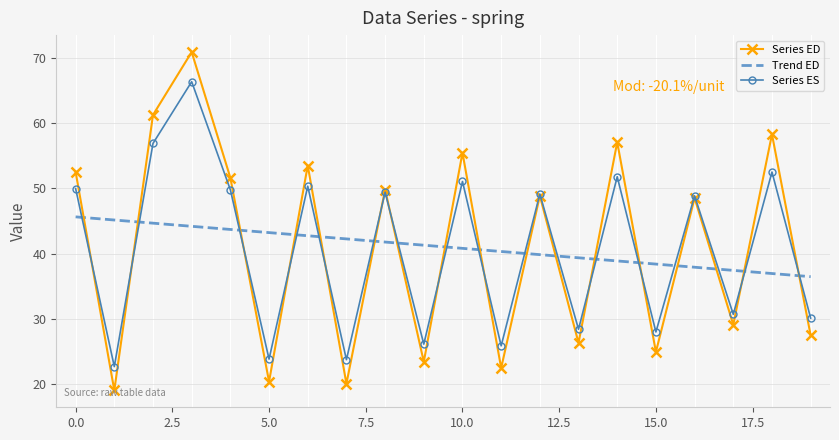

What is the lowest value of the Series ED series?

19.0